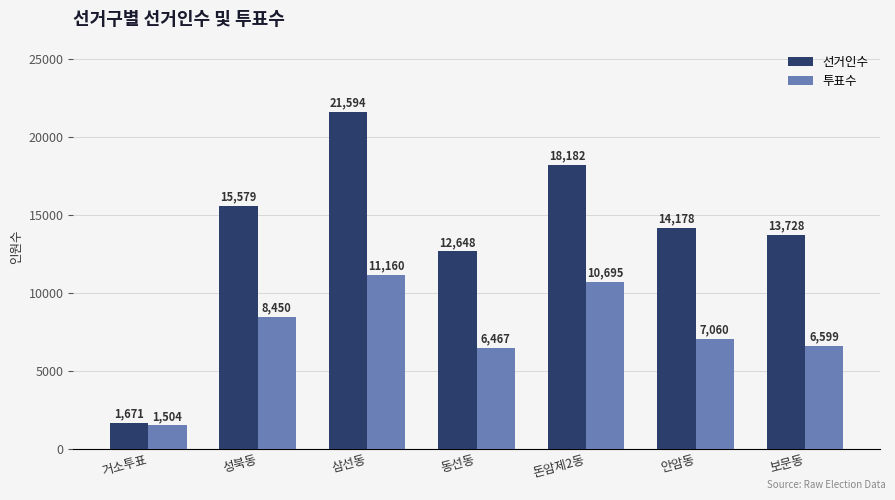

Reading right to left, what are all the values shown in this chart?

선거인수: 보문동=13728	안암동=14178	돈암제2동=18182	동선동=12648	삼선동=21594	성북동=15579	거소투표=1671
투표수: 보문동=6599	안암동=7060	돈암제2동=10695	동선동=6467	삼선동=11160	성북동=8450	거소투표=1504